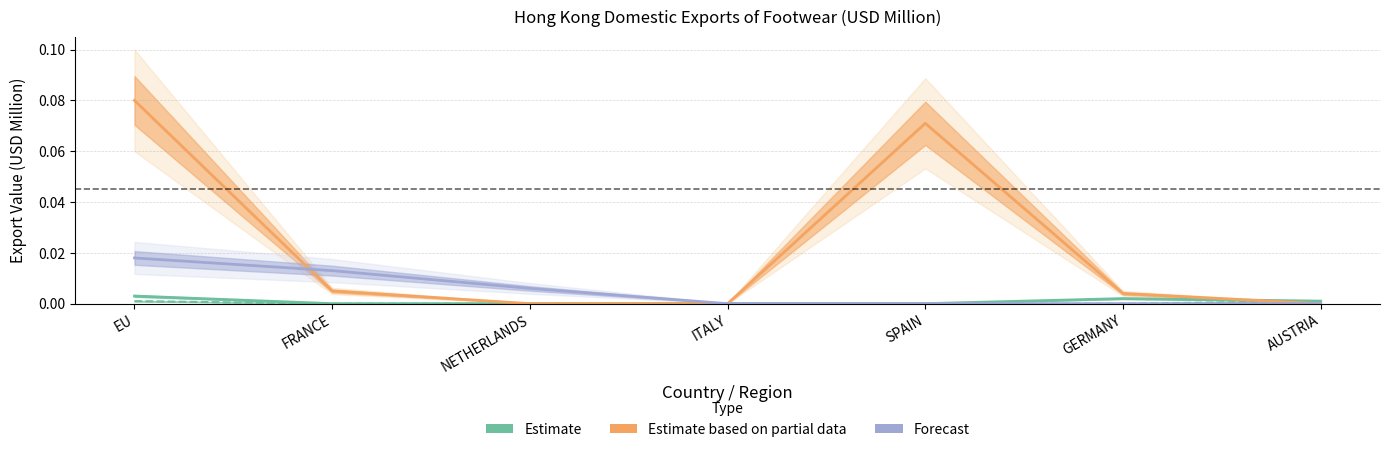

Reading right to left, what are all the values shown in this chart?

Estimate (201712): AUSTRIA=0.0	GERMANY=0.0	SPAIN=0.0	ITALY=0.0	NETHERLANDS=0.0	FRANCE=0.0	EU=0.0
Estimate based on partial data (201912): AUSTRIA=0.0	GERMANY=0.0	SPAIN=0.1	ITALY=0.0	NETHERLANDS=0.0	FRANCE=0.0	EU=0.1
Forecast (202007): AUSTRIA=0.0	GERMANY=0.0	SPAIN=0.0	ITALY=0.0	NETHERLANDS=0.0	FRANCE=0.0	EU=0.0